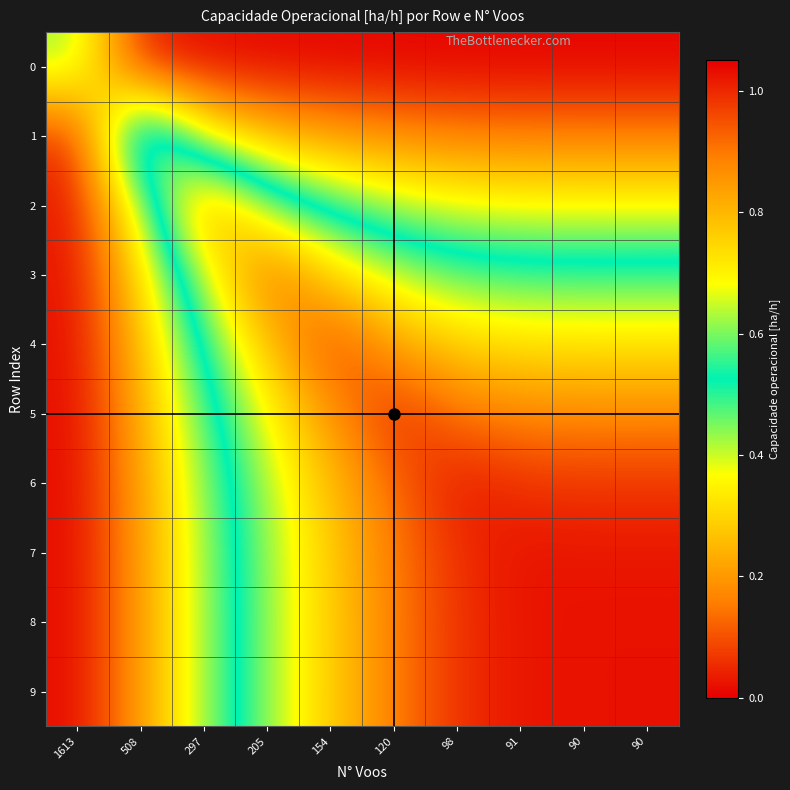

At how many categories does at least one series exceed 0?

10